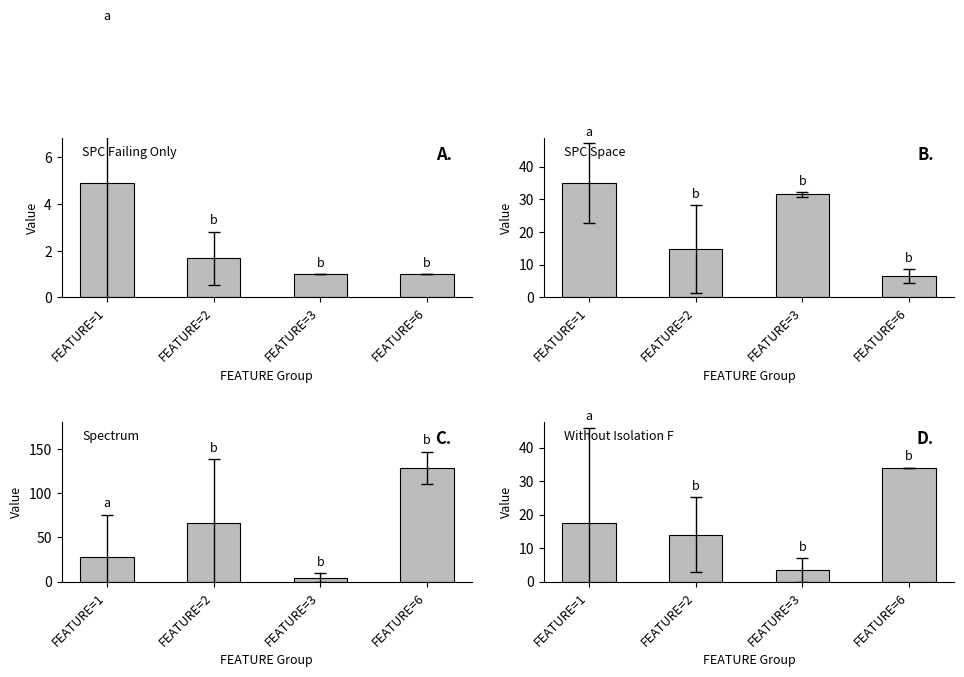

Reading left to right, what are all the values shown in this chart?

SPC_FAILING_ONLY: FEATURE=1=4.9	FEATURE=2=1.7	FEATURE=3=1.0	FEATURE=6=1.0
SPC_SPACE: FEATURE=1=34.8	FEATURE=2=14.7	FEATURE=3=31.5	FEATURE=6=6.5
SPECTRUM: FEATURE=1=27.6	FEATURE=2=66.0	FEATURE=3=4.5	FEATURE=6=129.0
WITHOUT_ISOLATION_F: FEATURE=1=17.5	FEATURE=2=14.0	FEATURE=3=3.5	FEATURE=6=34.0